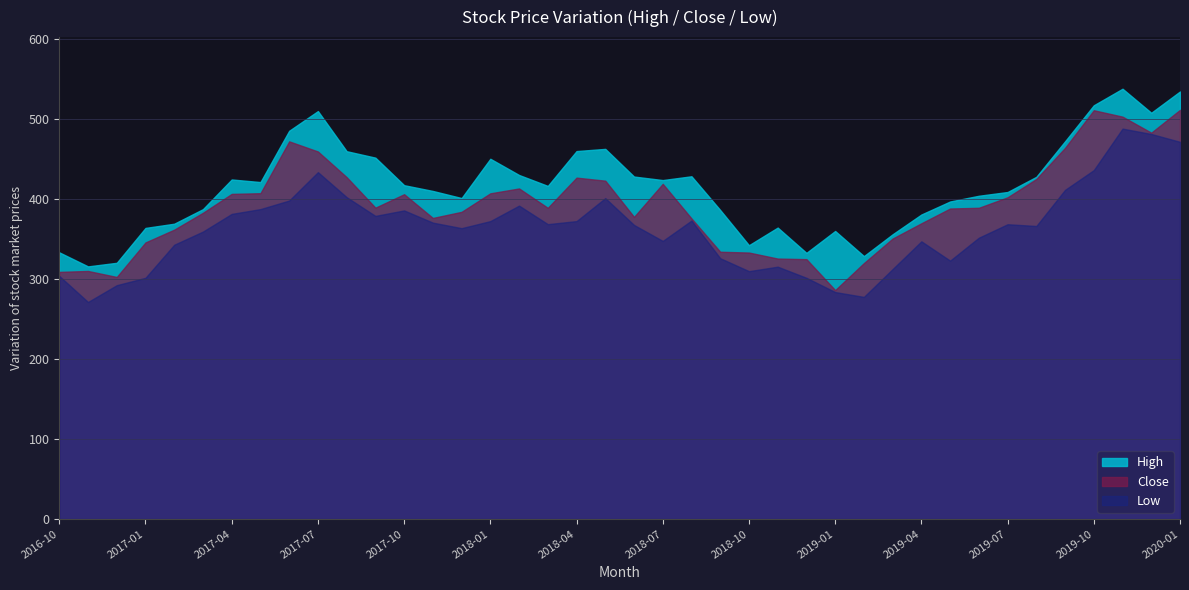

What is the difference between the Close values at 2019-05 and 2017-06?

83.9